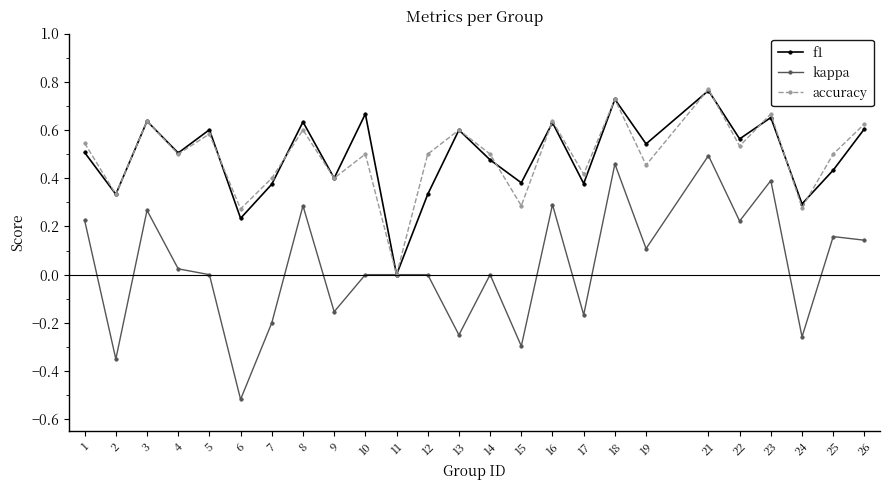

How many values in accuracy are above zero?

24